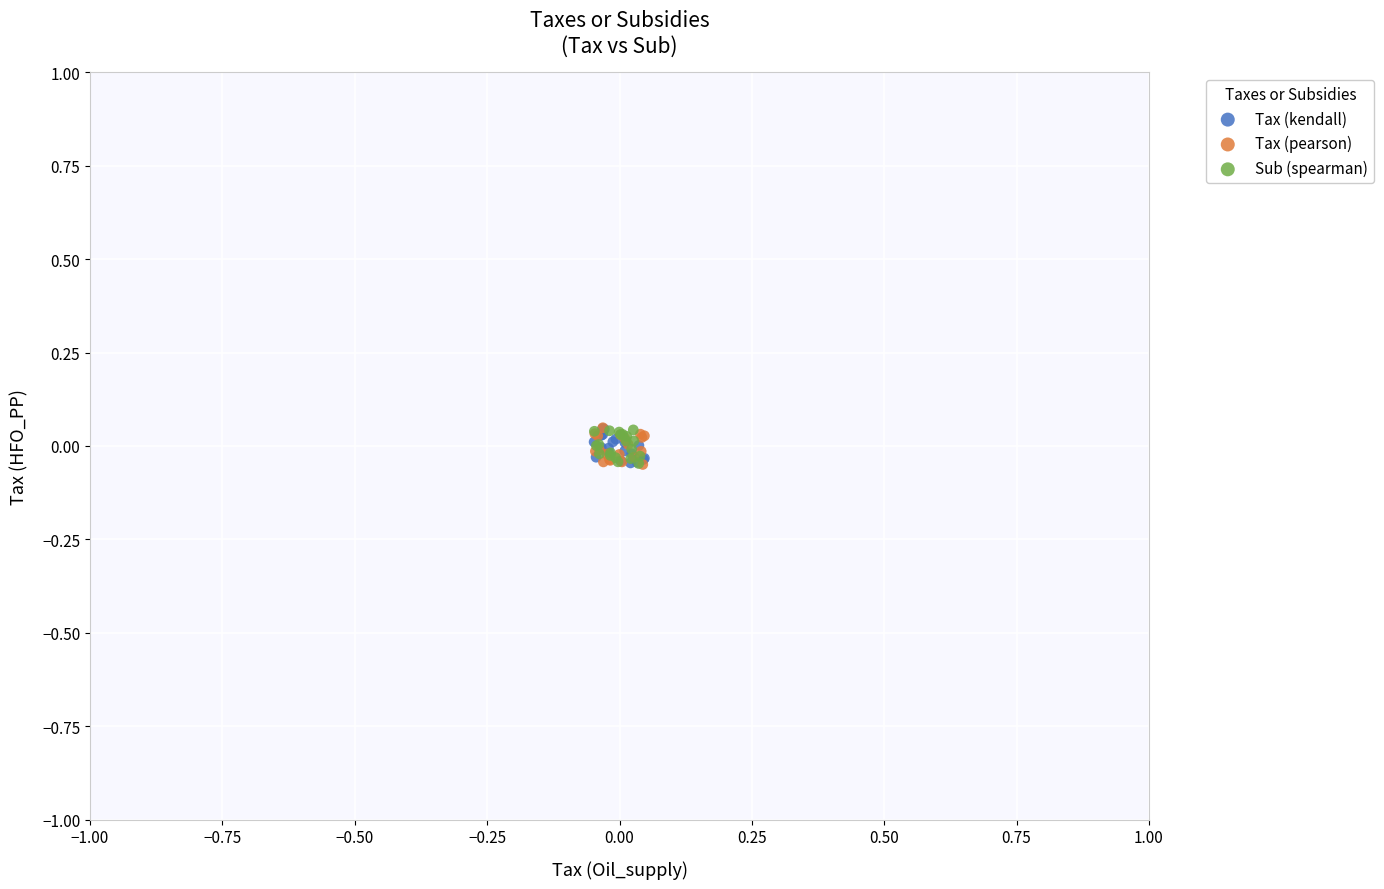

What are all the series names shown in the legend?

Tax (kendall), Tax (pearson), Sub (spearman)